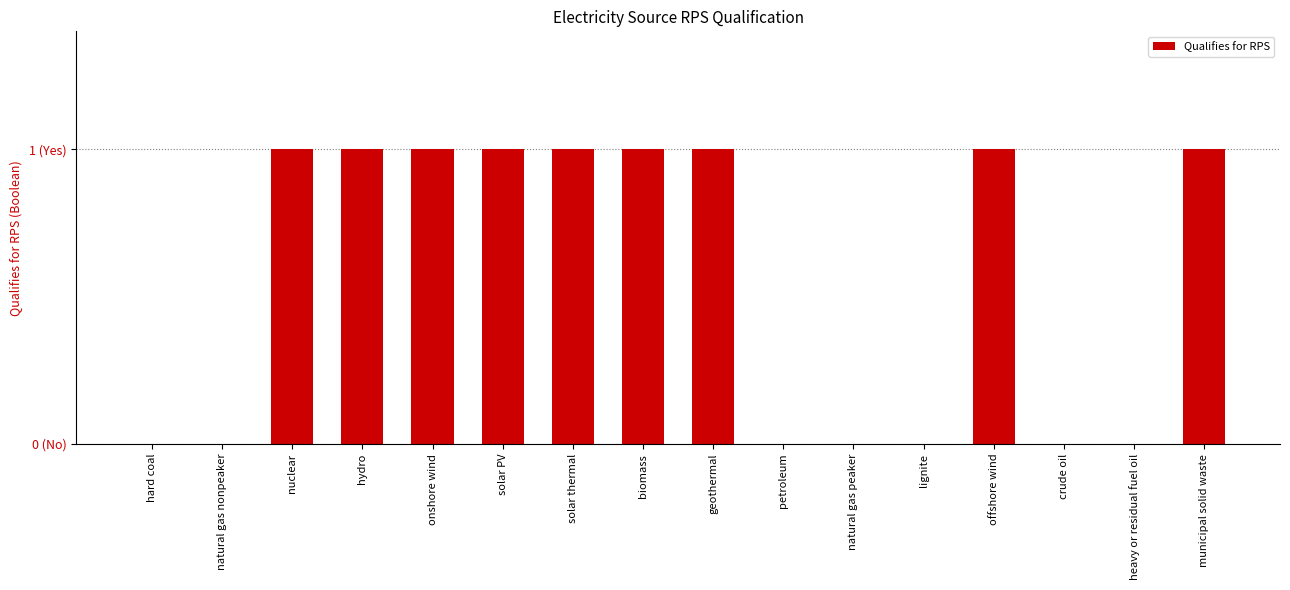

How many series are shown in this chart?

1